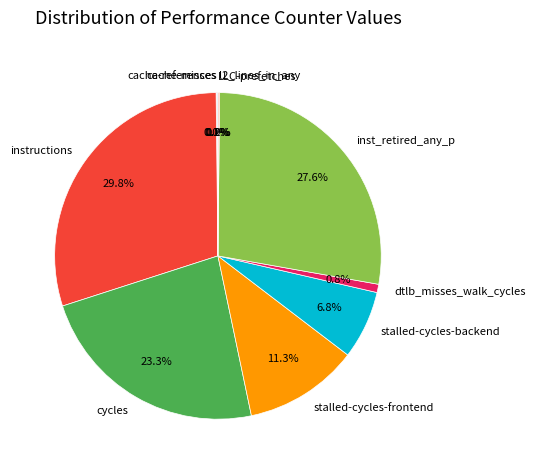

Which category has the biggest portion of the pie?

instructions